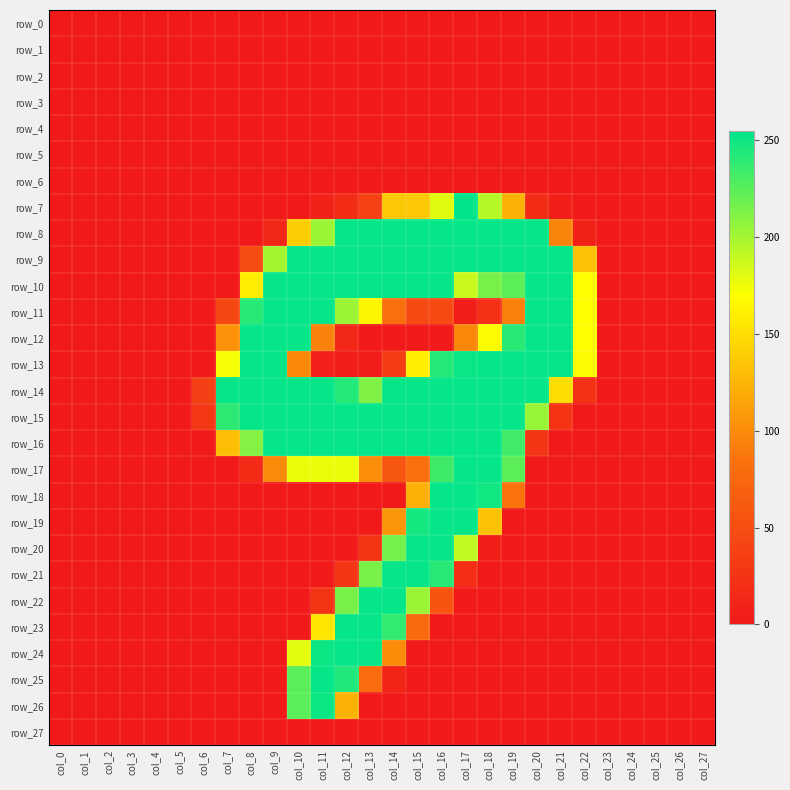

Reading left to right, what are all the values shown in this chart?

row_0: 0	0	0	0	0	0	0	0	0	0	0	0	0	0	0	0	0	0	0	0	0	0	0	0	0	0	0	0
row_1: 0	0	0	0	0	0	0	0	0	0	0	0	0	0	0	0	0	0	0	0	0	0	0	0	0	0	0	0
row_2: 0	0	0	0	0	0	0	0	0	0	0	0	0	0	0	0	0	0	0	0	0	0	0	0	0	0	0	0
row_3: 0	0	0	0	0	0	0	0	0	0	0	0	0	0	0	0	0	0	0	0	0	0	0	0	0	0	0	0
row_4: 0	0	0	0	0	0	0	0	0	0	0	0	0	0	0	0	0	0	0	0	0	0	0	0	0	0	0	0
row_5: 0	0	0	0	0	0	0	0	0	0	0	0	0	0	0	0	0	0	0	0	0	0	0	0	0	0	0	0
row_6: 0	0	0	0	0	0	0	0	0	0	0	0	0	0	0	0	0	0	0	0	0	0	0	0	0	0	0	0
row_7: 0	0	0	0	0	0	0	0	0	0	0	9	18	38	136	136	180	255	194	123	18	5	0	0	0	0	0	0
row_8: 0	0	0	0	0	0	0	0	0	13	140	203	253	253	253	253	253	253	253	253	253	96	8	0	0	0	0	0
row_9: 0	0	0	0	0	0	0	0	49	200	253	253	253	253	253	253	253	253	253	253	253	253	132	0	0	0	0	0
row_10: 0	0	0	0	0	0	0	0	159	253	253	253	253	253	253	253	253	188	215	224	253	253	170	0	0	0	0	0
row_11: 0	0	0	0	0	0	0	44	242	253	253	253	203	164	82	47	47	5	22	93	253	253	170	0	0	0	0	0
row_12: 0	0	0	0	0	0	0	104	253	253	253	94	13	0	0	0	0	98	167	241	253	253	170	0	0	0	0	0
row_13: 0	0	0	0	0	0	1	173	253	253	99	7	6	4	34	160	243	252	253	253	253	253	168	0	0	0	0	0
row_14: 0	0	0	0	0	0	36	253	253	253	253	253	243	212	253	253	253	253	253	253	253	150	23	0	0	0	0	0
row_15: 0	0	0	0	0	0	30	240	253	253	253	253	253	253	253	253	253	253	253	253	204	26	0	0	0	0	0	0
row_16: 0	0	0	0	0	0	0	131	211	253	253	253	253	253	253	253	253	253	253	233	27	0	0	0	0	0	0	0
row_17: 0	0	0	0	0	0	0	0	17	100	176	176	176	102	59	82	234	253	253	224	0	0	0	0	0	0	0	0
row_18: 0	0	0	0	0	0	0	0	0	0	0	0	0	0	0	122	253	253	249	85	0	0	0	0	0	0	0	0
row_19: 0	0	0	0	0	0	0	0	0	0	0	0	0	0	107	248	253	253	133	0	0	0	0	0	0	0	0	0
row_20: 0	0	0	0	0	0	0	0	0	0	0	0	0	27	216	253	253	190	5	0	0	0	0	0	0	0	0	0
row_21: 0	0	0	0	0	0	0	0	0	0	0	0	28	214	253	253	242	20	0	0	0	0	0	0	0	0	0	0
row_22: 0	0	0	0	0	0	0	0	0	0	0	27	215	253	253	203	55	0	0	0	0	0	0	0	0	0	0	0
row_23: 0	0	0	0	0	0	0	0	0	0	0	155	253	253	238	76	0	0	0	0	0	0	0	0	0	0	0	0
row_24: 0	0	0	0	0	0	0	0	0	0	179	251	253	253	101	0	0	0	0	0	0	0	0	0	0	0	0	0
row_25: 0	0	0	0	0	0	0	0	0	0	225	253	244	79	11	0	0	0	0	0	0	0	0	0	0	0	0	0
row_26: 0	0	0	0	0	0	0	0	0	0	225	251	123	0	0	0	0	0	0	0	0	0	0	0	0	0	0	0
row_27: 0	0	0	0	0	0	0	0	0	0	0	0	0	0	0	0	0	0	0	0	0	0	0	0	0	0	0	0